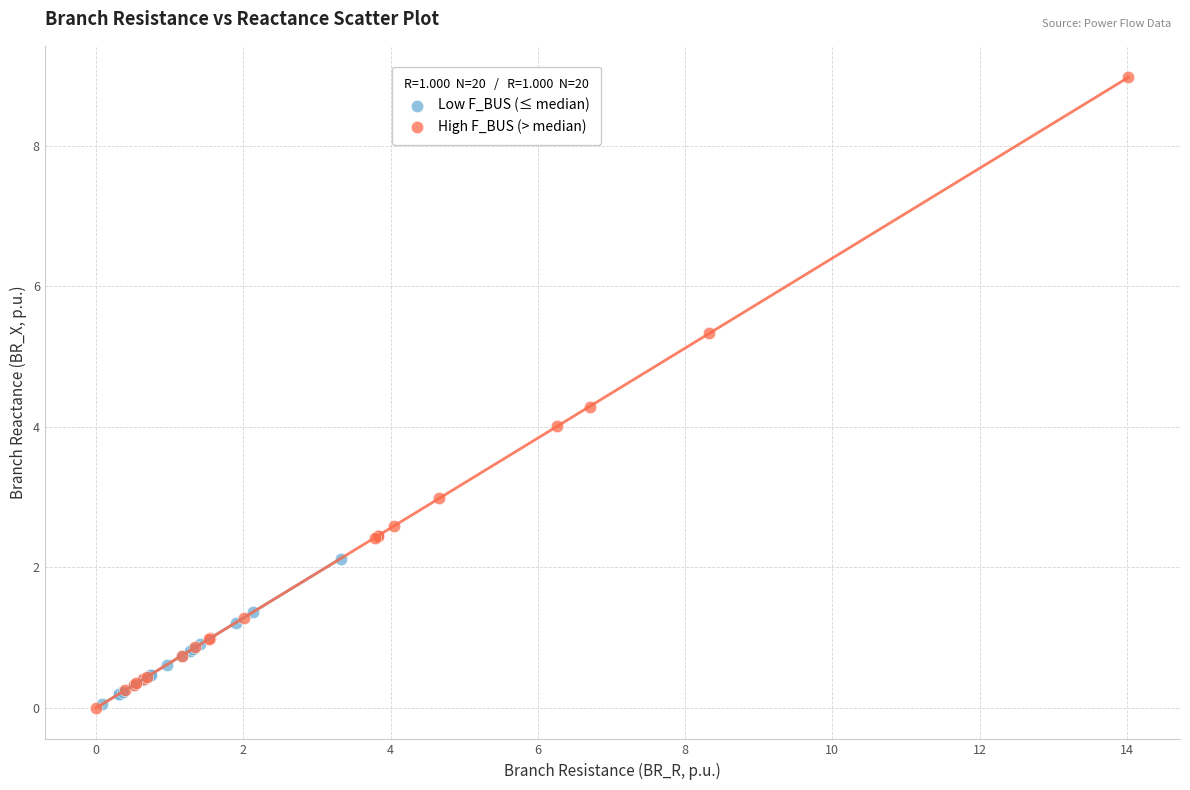

Which series has the widest spread of Y values?

High F_BUS (> median)